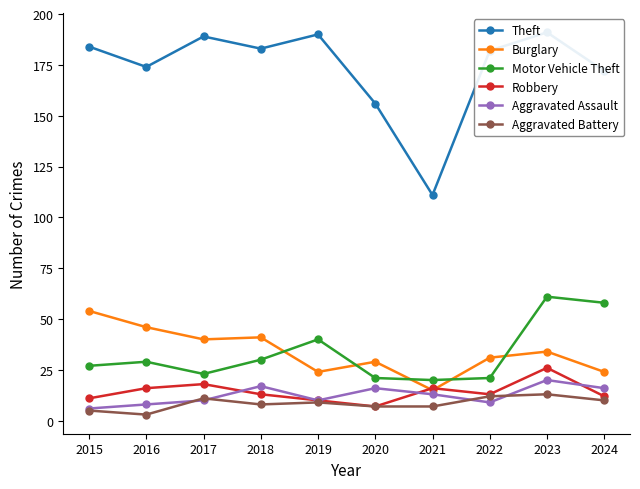

Count the Aggravated Battery values in the range 7 to 11.

6